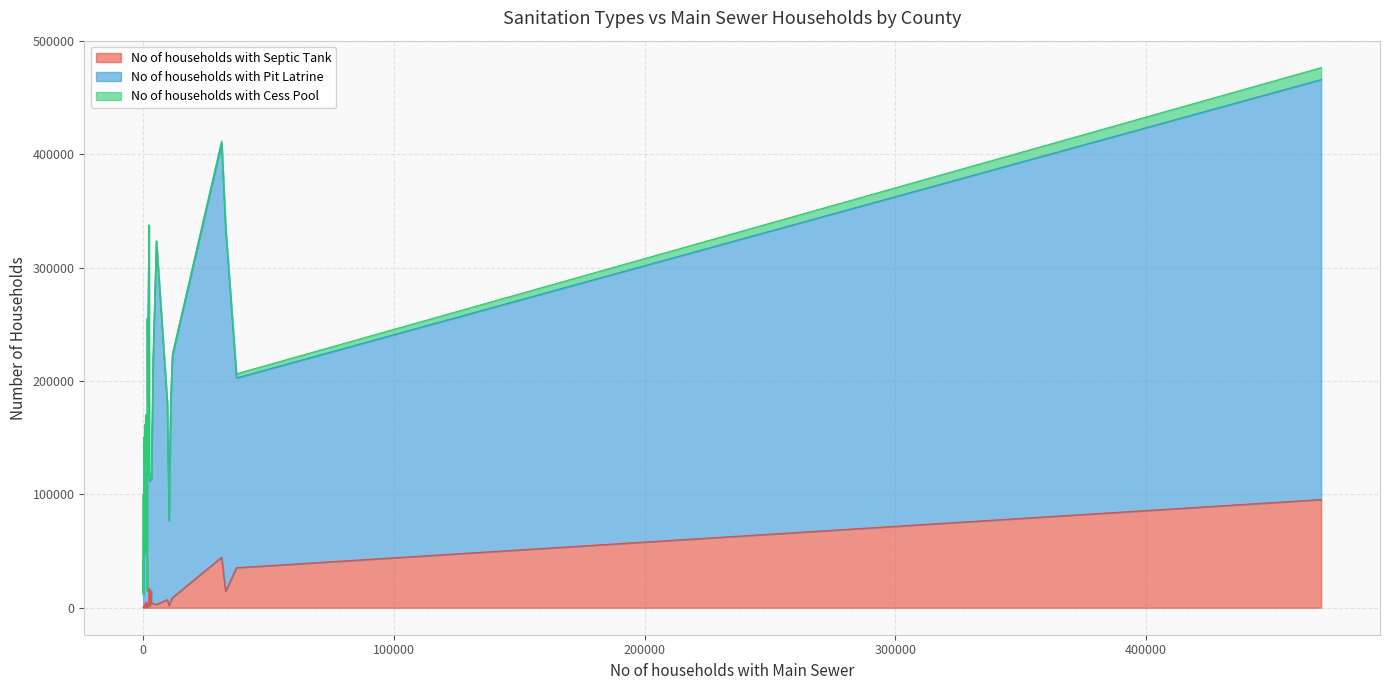

Reading left to right, what are all the values shown in this chart?

No of households with Septic Tank: Baringo=1111	Bomet=546	Bungoma=2086	Busia=808	Elgeyo Marakwet=333	Embu=4076	Garissa=851	Homa Bay=354	Isiolo=622	Kajiado=17157	Kakamega=2879	Kericho=1316	Kiambu=44518	Kilifi=14764	Kirinyaga=4985	Kisii=1191	Kisumu=5513	Kitui=1269	Kwale=2723	Laikipia=1886	Lamu=759	Machakos=8944	Makueni=632	Mandera=87	Marsabit=118	Meru=6029	Migori=595	Mombasa=35307	Murang'a=3578	Nairobi=95410	Nakuru=14507	Nandi=663	Narok=1429	Nyamira=273	Nyandarua=1022	Nyeri=7083	Samburu=295	Siaya=512	Taita Taveta=3223	Tana River=261
No of households with Pit Latrine: Baringo=56216	Bomet=160597	Bungoma=245558	Busia=133318	Elgeyo Marakwet=60669	Embu=109285	Garissa=46102	Homa Bay=118551	Isiolo=14408	Kajiado=101097	Kakamega=320400	Kericho=110192	Kiambu=365332	Kilifi=102297	Kirinyaga=137160	Kisii=253680	Kisumu=174282	Kitui=129417	Kwale=51492	Laikipia=75079	Lamu=15409	Machakos=213676	Makueni=169252	Mandera=41177	Marsabit=18533	Meru=330801	Migori=113480	Mombasa=167325	Murang'a=216643	Nairobi=370463	Nakuru=320416	Nandi=133930	Narok=80842	Nyamira=99826	Nyandarua=133757	Nyeri=172607	Samburu=11318	Siaya=150062	Taita Taveta=54619	Tana River=12775
No of households with Cess Pool: Baringo=80	Bomet=144	Bungoma=282	Busia=178	Elgeyo Marakwet=33	Embu=469	Garissa=150	Homa Bay=111	Isiolo=17	Kajiado=478	Kakamega=466	Kericho=107	Kiambu=1862	Kilifi=930	Kirinyaga=252	Kisii=214	Kisumu=294	Kitui=217	Kwale=574	Laikipia=194	Lamu=97	Machakos=1175	Makueni=249	Mandera=226	Marsabit=23	Meru=874	Migori=125	Mombasa=3698	Murang'a=419	Nairobi=10489	Nakuru=3148	Nandi=146	Narok=122	Nyamira=50	Nyandarua=110	Nyeri=584	Samburu=30	Siaya=199	Taita Taveta=185	Tana River=30